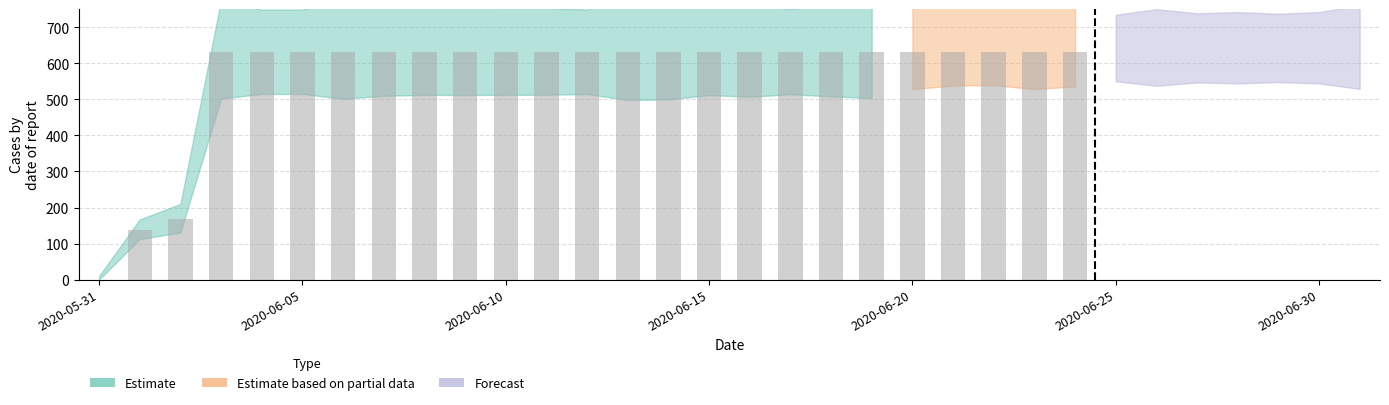

The chart shows a value of 905 at 2020-06-16. True or false?

False